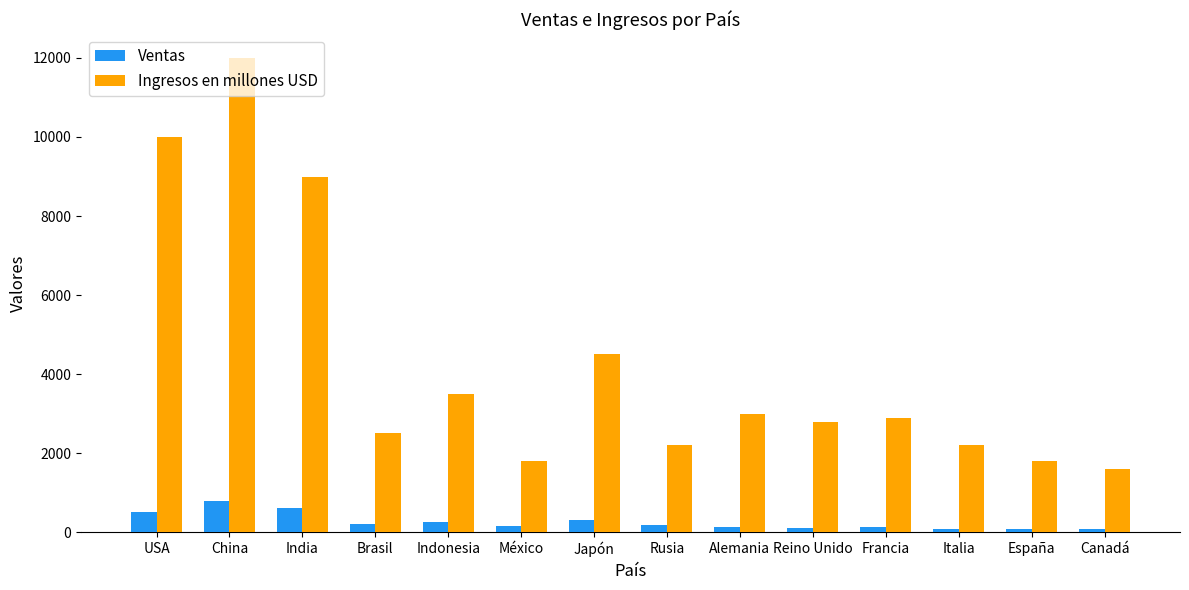

The value of Ventas at Italia is 90. True or false?

True